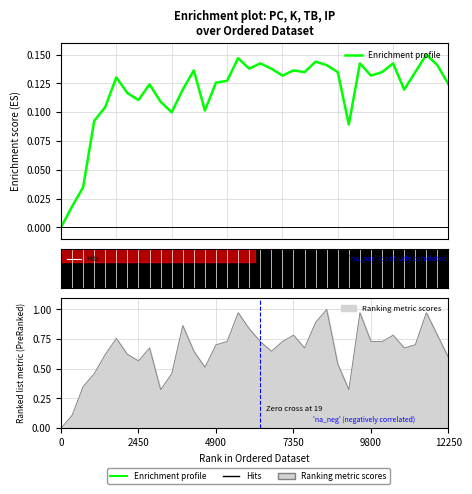

True or false: PC and K cross at least once.

False